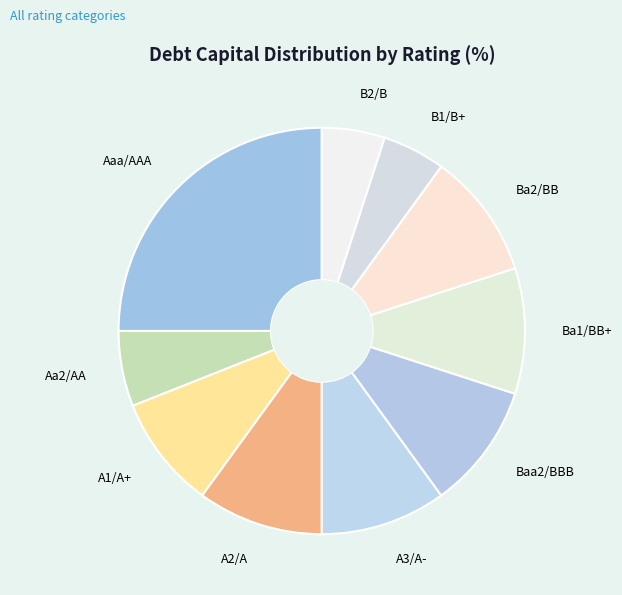

Do Aa2/AA and A3/A- together represent more than half of the pie?

No